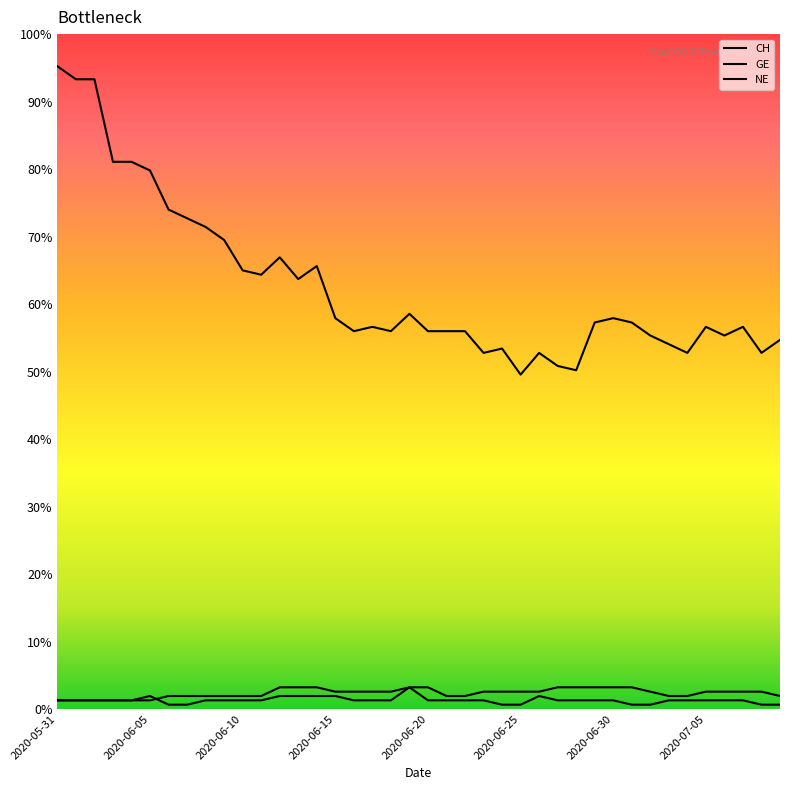

Is this an area chart (filled region under the line)?

No